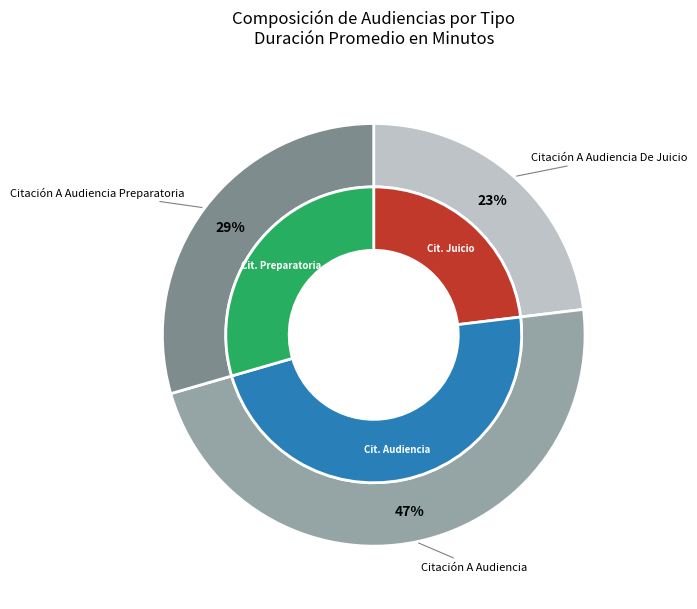

Which slice is the smallest?

Citación A Audiencia De Juicio